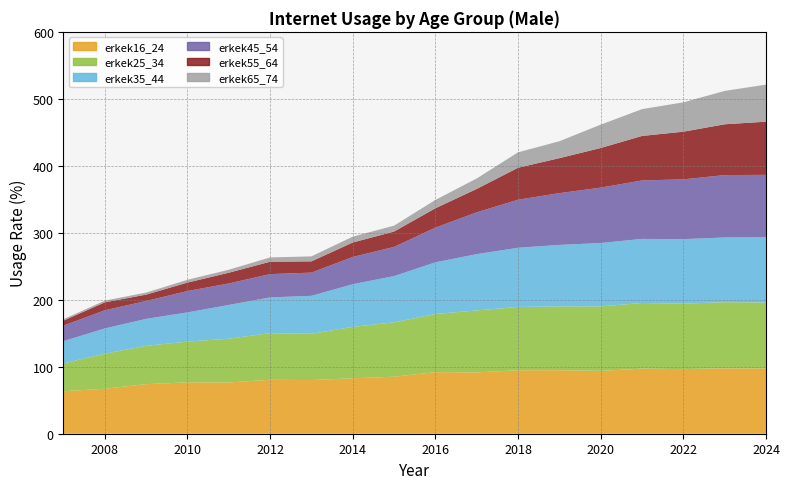

Reading left to right, extract all data points from this chart.

erkek16_24: 2007=63.5	2008=67.1	2009=74.1	2010=76.6	2011=76.5	2012=80.6	2013=80.1	2014=82.8	2015=85.1	2016=92.0	2017=91.5	2018=94.7	2019=94.8	2020=93.8	2021=97.2	2022=96.4	2023=97.7	2024=97.4
erkek25_34: 2007=41.5	2008=52.3	2009=57.2	2010=60.9	2011=65.4	2012=69.6	2013=69.1	2014=76.8	2015=81.3	2016=86.7	2017=92.6	2018=94.5	2019=95.2	2020=96.3	2021=98.0	2022=97.8	2023=98.7	2024=98.6
erkek35_44: 2007=33.2	2008=37.7	2009=40.3	2010=43.5	2011=50.4	2012=53.3	2013=56.7	2014=63.7	2015=69.0	2016=77.2	2017=84.0	2018=88.3	2019=91.9	2020=94.6	2021=95.7	2022=96.3	2023=96.7	2024=97.3
erkek45_54: 2007=23.2	2008=27.1	2009=26.7	2010=31.9	2011=32.1	2012=34.8	2013=34.7	2014=40.7	2015=43.7	2016=51.8	2017=62.5	2018=71.8	2019=77.3	2020=82.7	2021=87.3	2022=89.3	2023=93.2	2024=93.3
erkek55_64: 2007=7.5	2008=11.9	2009=9.5	2010=12.6	2011=16.0	2012=18.5	2013=16.8	2014=21.5	2015=22.9	2016=28.9	2017=34.9	2018=47.8	2019=52.2	2020=59.2	2021=66.4	2022=71.2	2023=75.8	2024=79.4
erkek65_74: 2007=2.1	2008=2.5	2009=3.1	2010=4.2	2011=4.5	2012=6.4	2013=7.5	2014=8.8	2015=8.8	2016=12.5	2017=15.6	2018=23.0	2019=25.3	2020=34.9	2021=40.0	2022=43.8	2023=49.8	2024=55.3